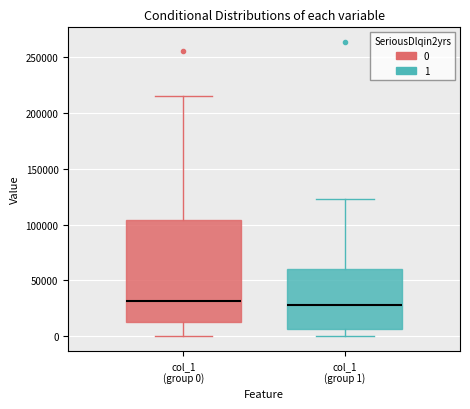

Comparing the boxes themselves (not the whiskers), which one is the tallest?

col_1 (group 0)